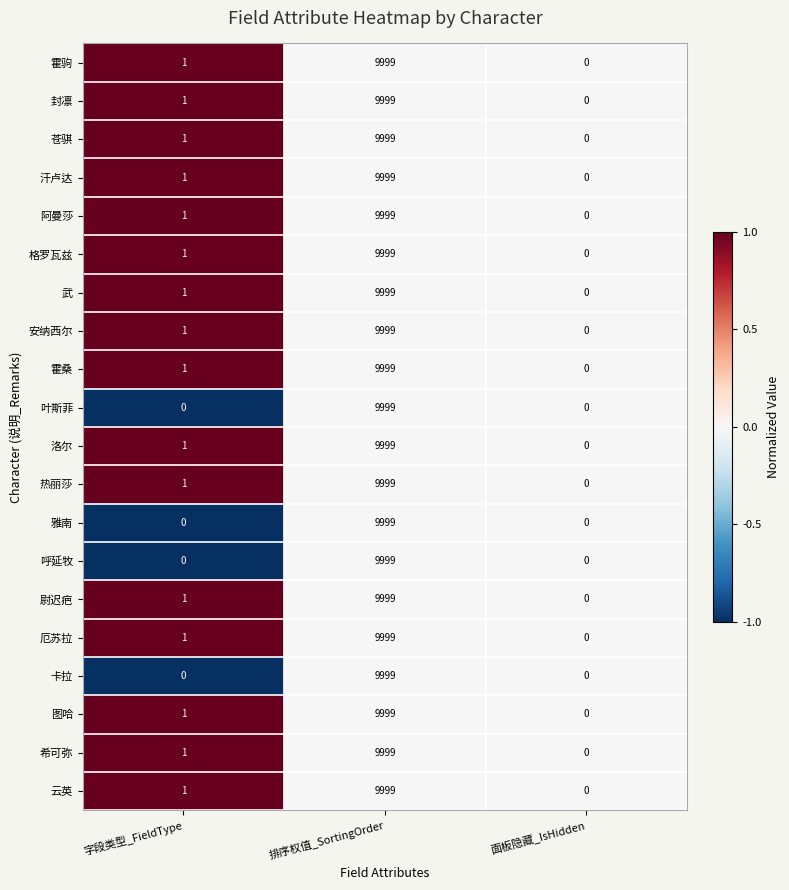

List the labels in order of 阿曼莎 value, largest first.

排序权值_SortingOrder, 字段类型_FieldType, 面板隐藏_IsHidden